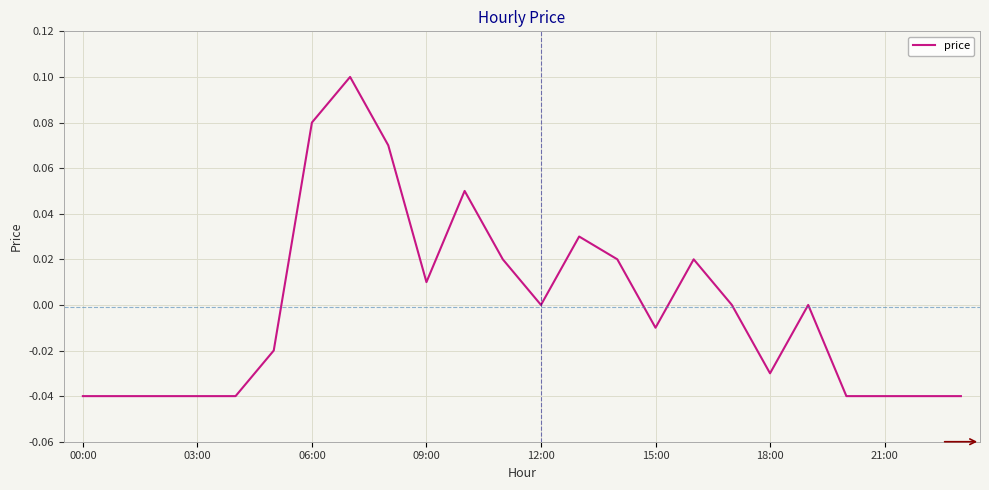

How many lines are shown in the chart?

1